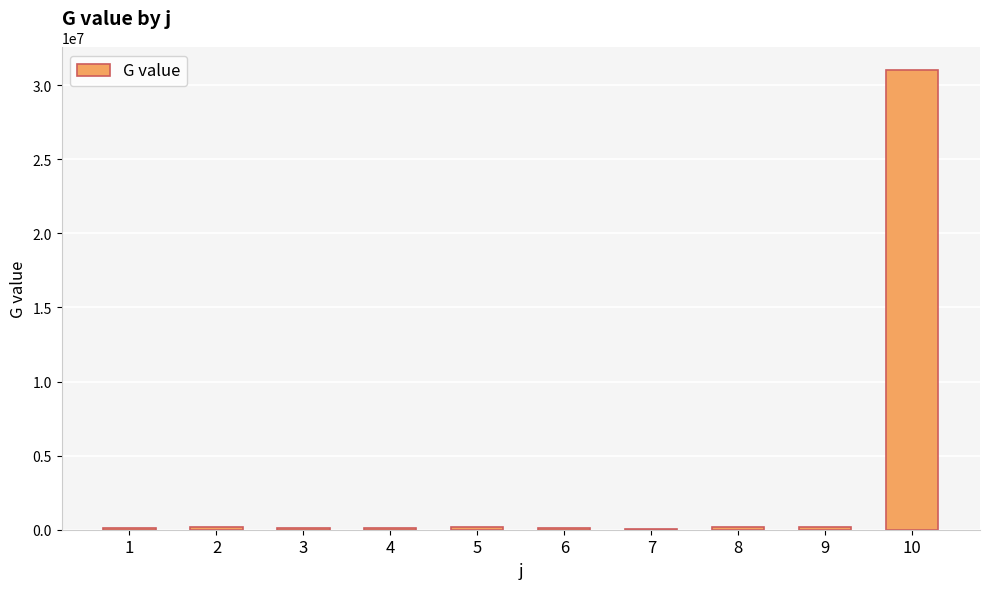

What is the sum of all values?

32199055.7